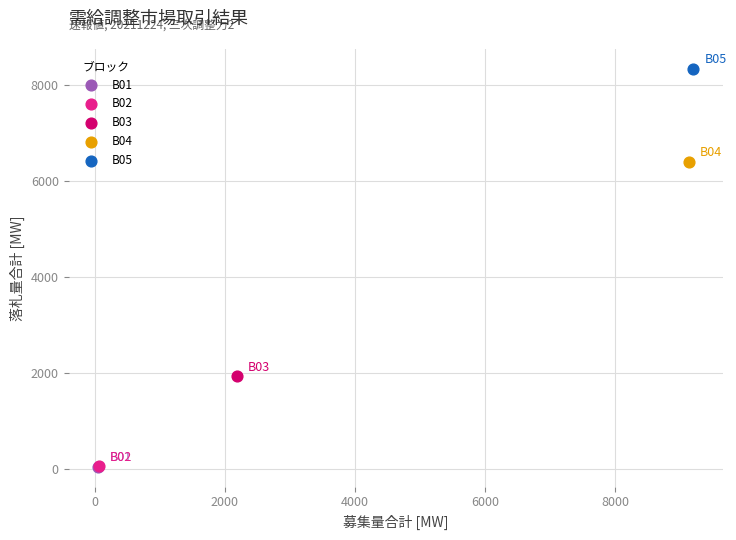

What are all the series names shown in the legend?

B01, B02, B03, B04, B05